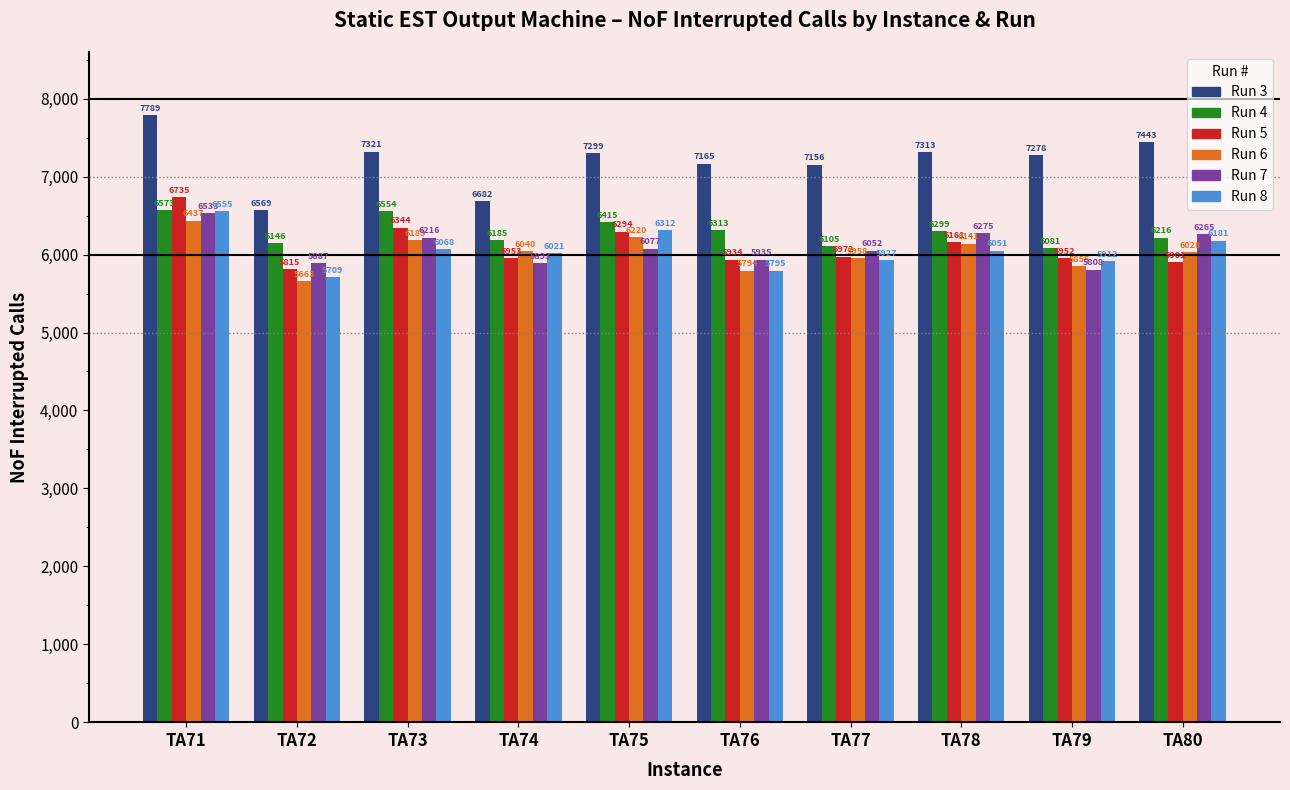

Between TA74 and TA77, which series saw the biggest shift?

Run 3